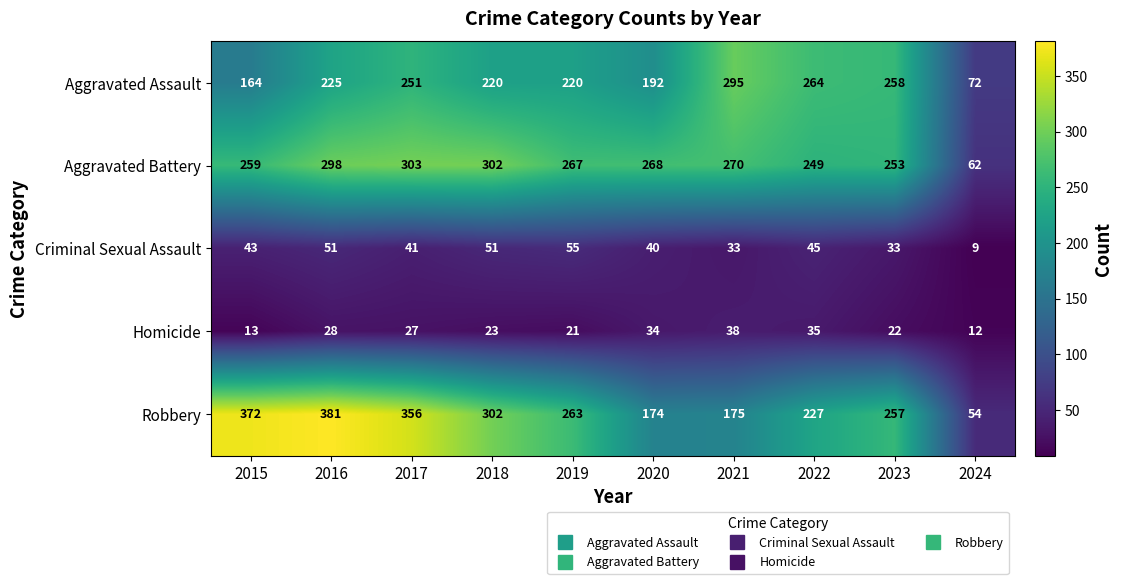

At how many categories does at least one series exceed 319?

3